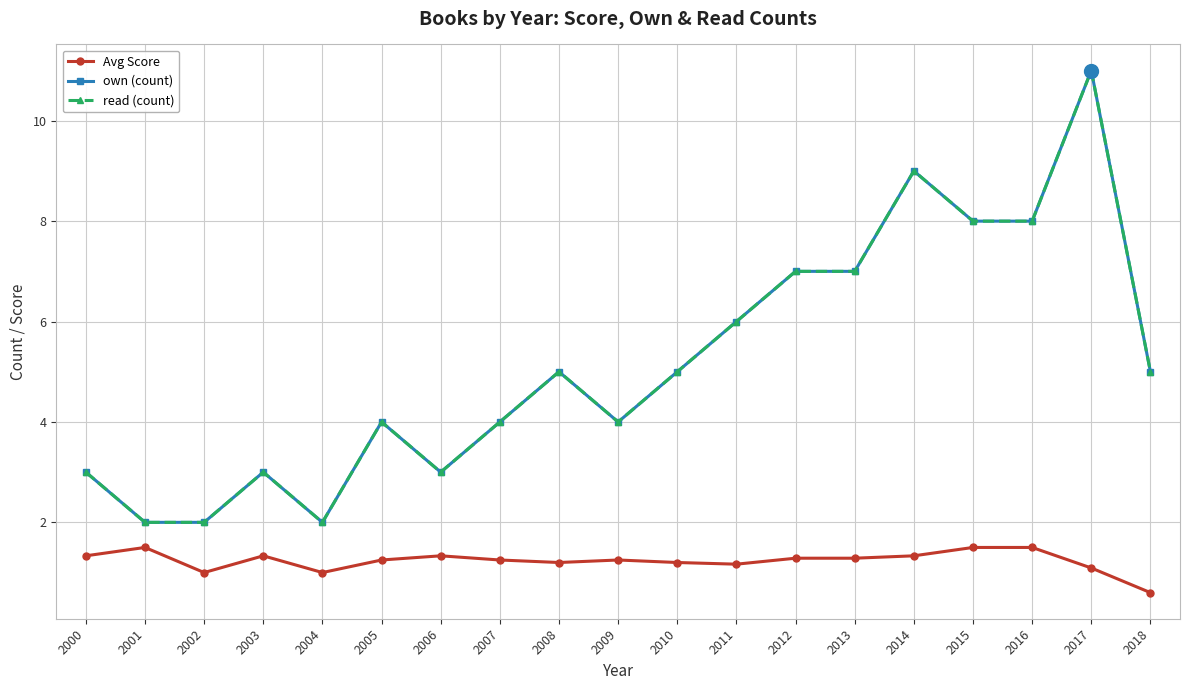

Is this an area chart (filled region under the line)?

No